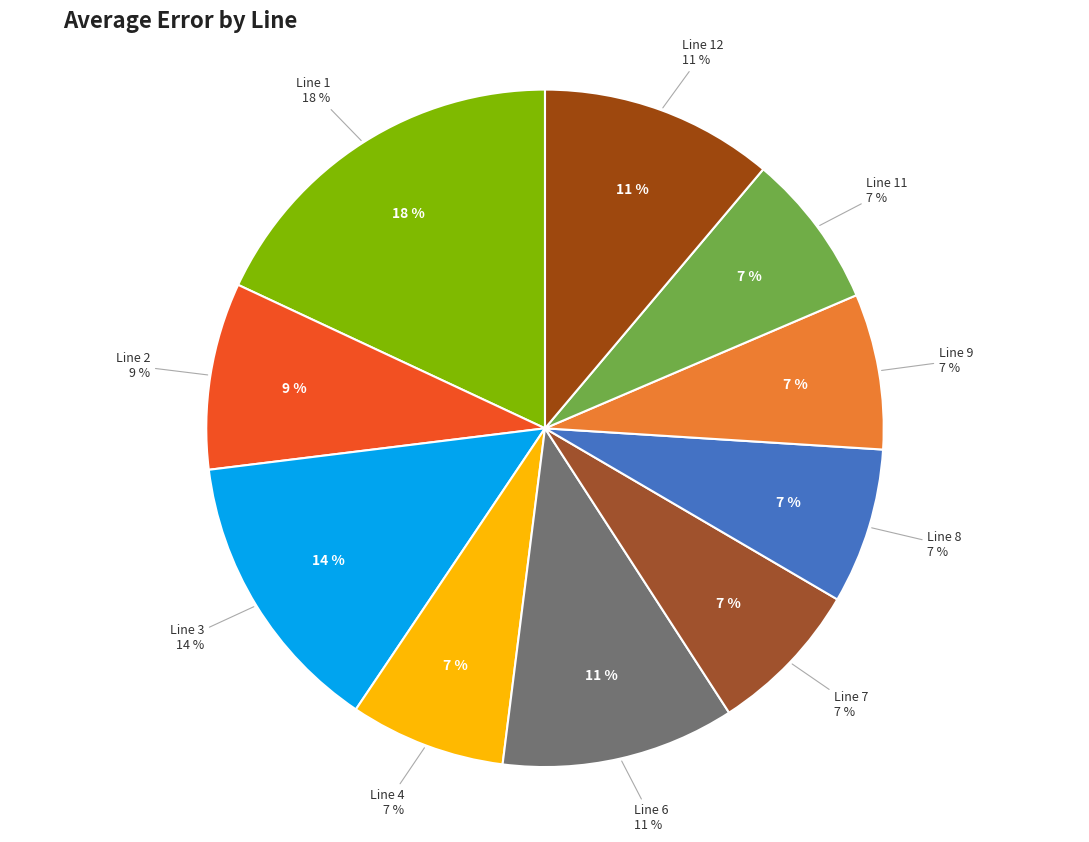

Between Line 6 and Line 12, which is larger?

Line 6